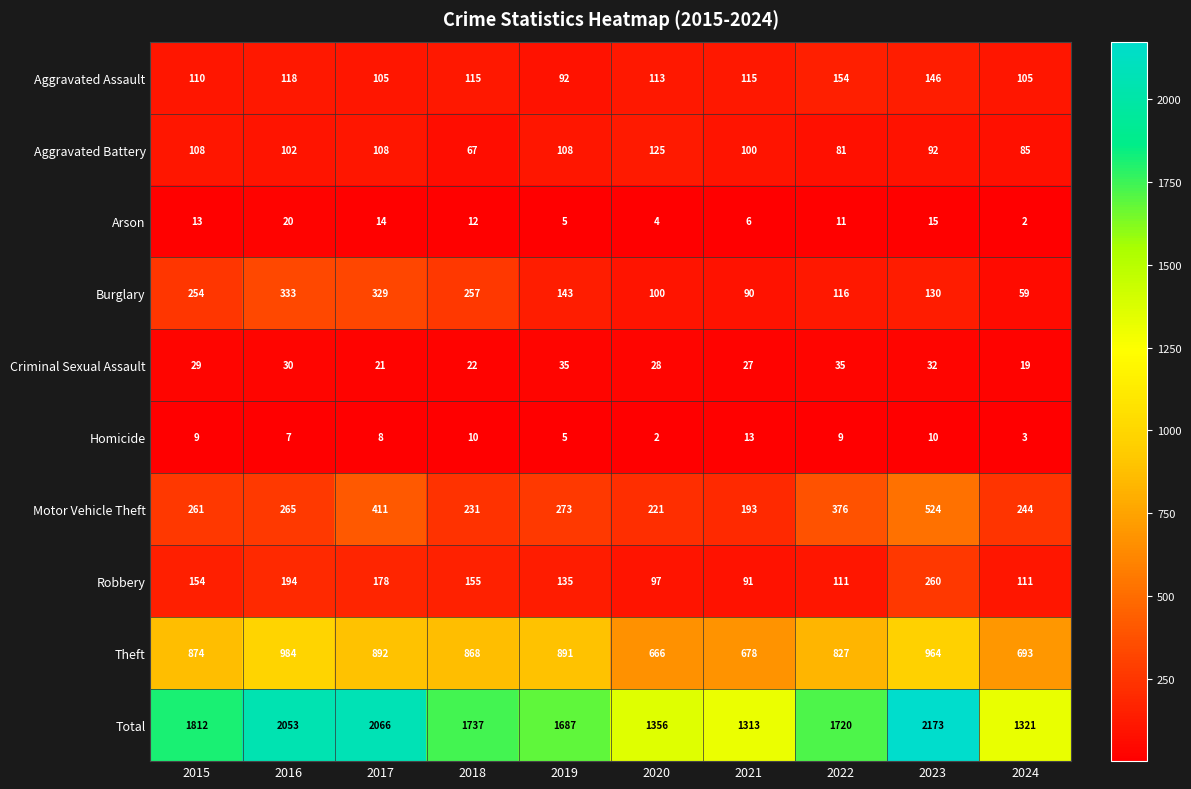

Which series has the largest range (max minus min)?

Total